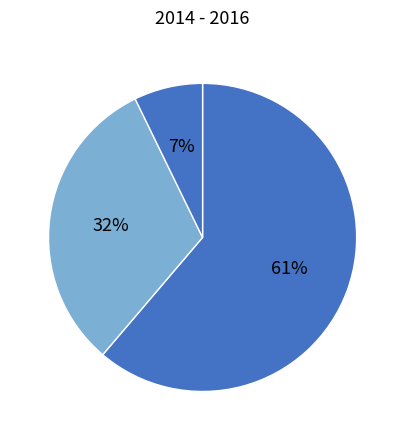

How many segments does this pie chart have?

3